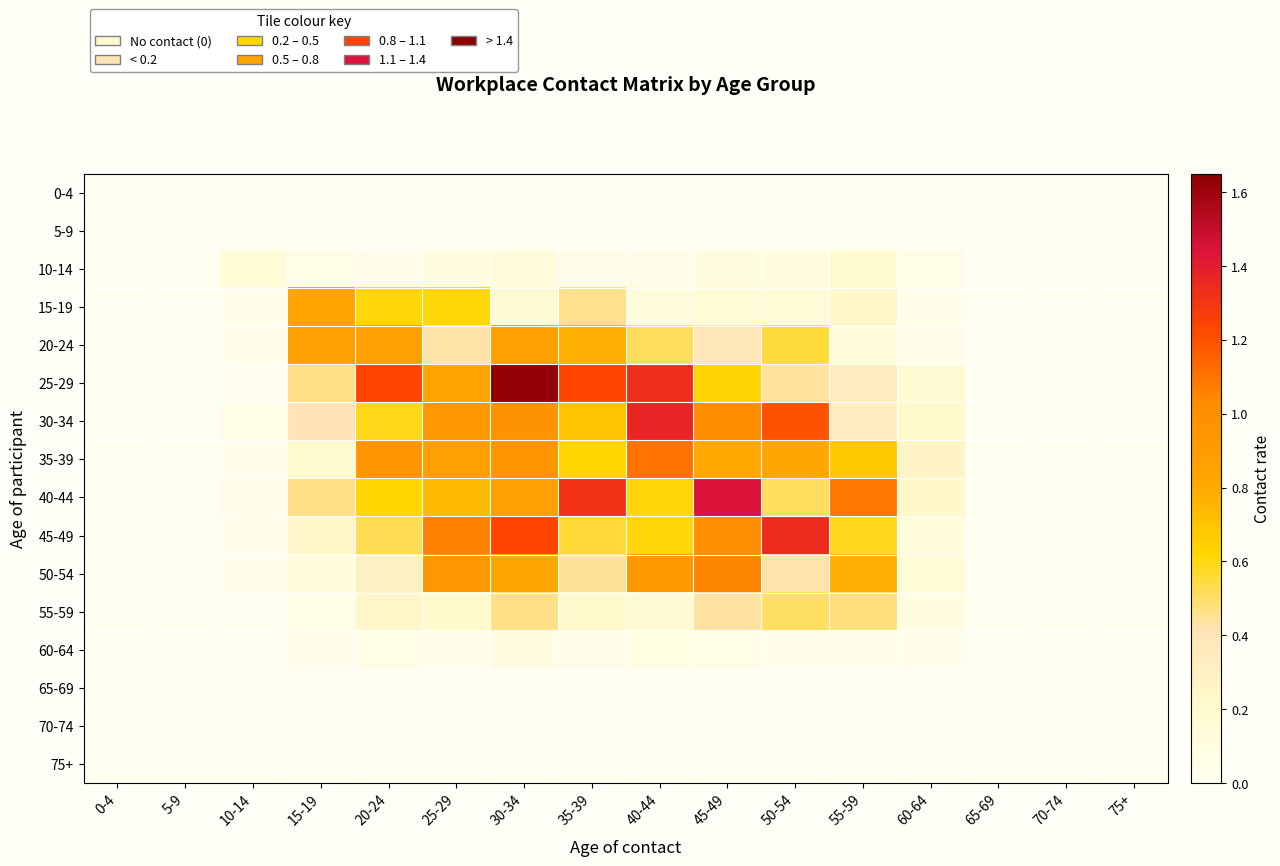

At how many categories does at least one series exceed 1?

8